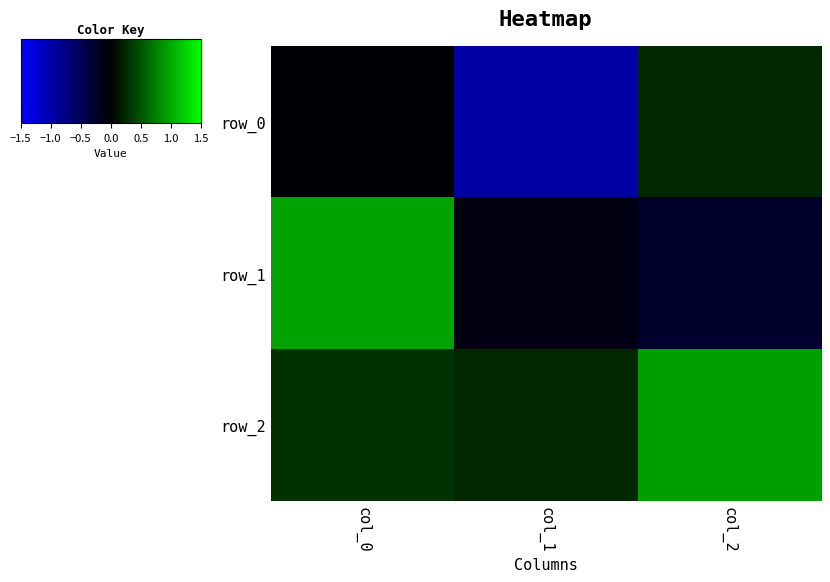

Rank the categories by row_1 value from highest to lowest.

col_0, col_1, col_2